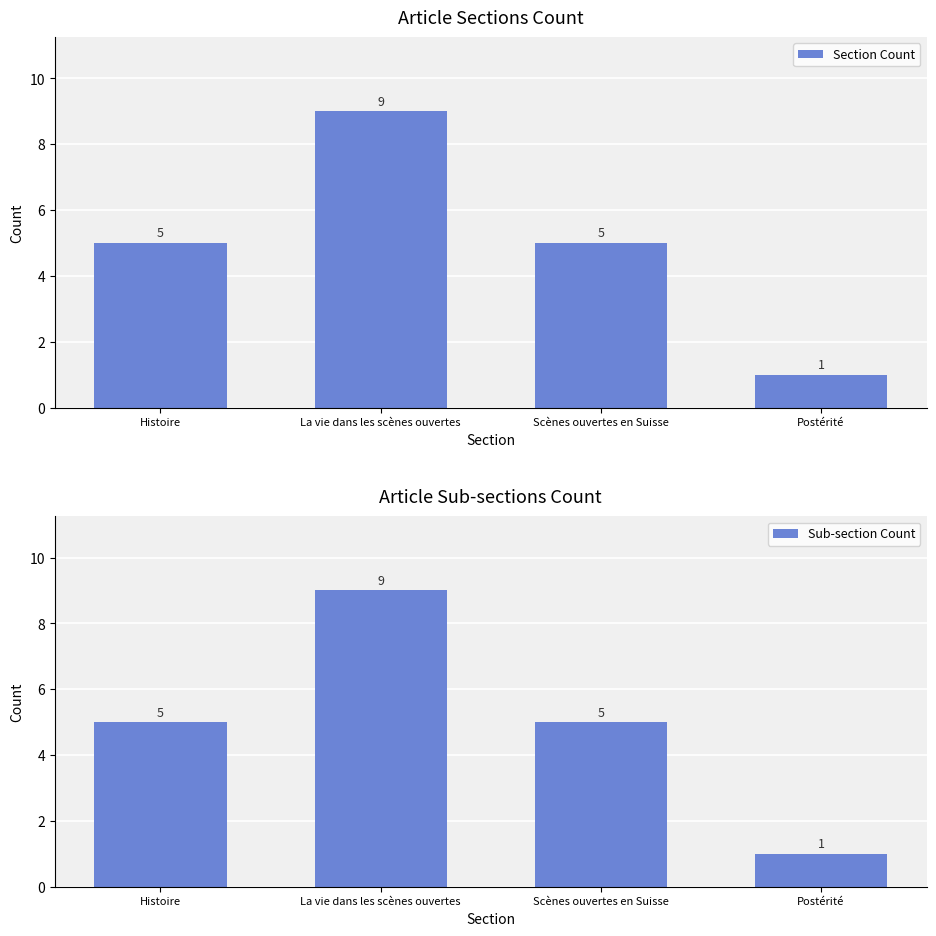

At which label is Section Count closest to 5?

Histoire